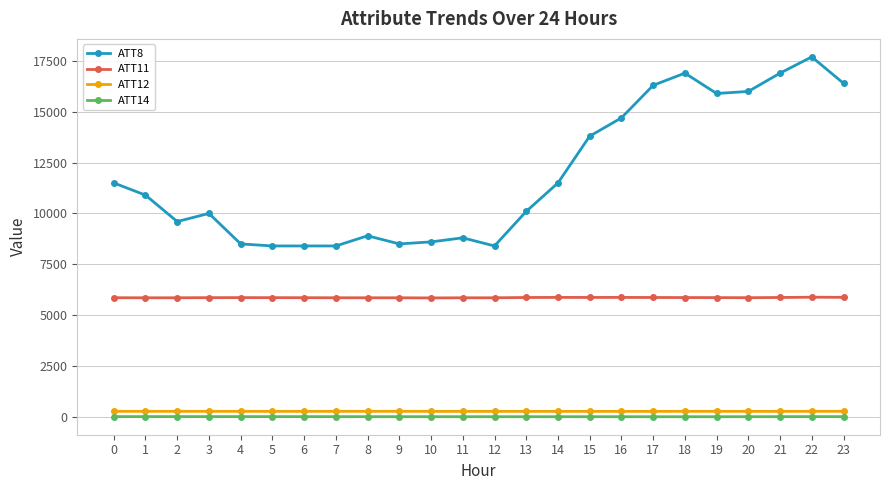

At how many categories does at least one series exceed 6785?

24